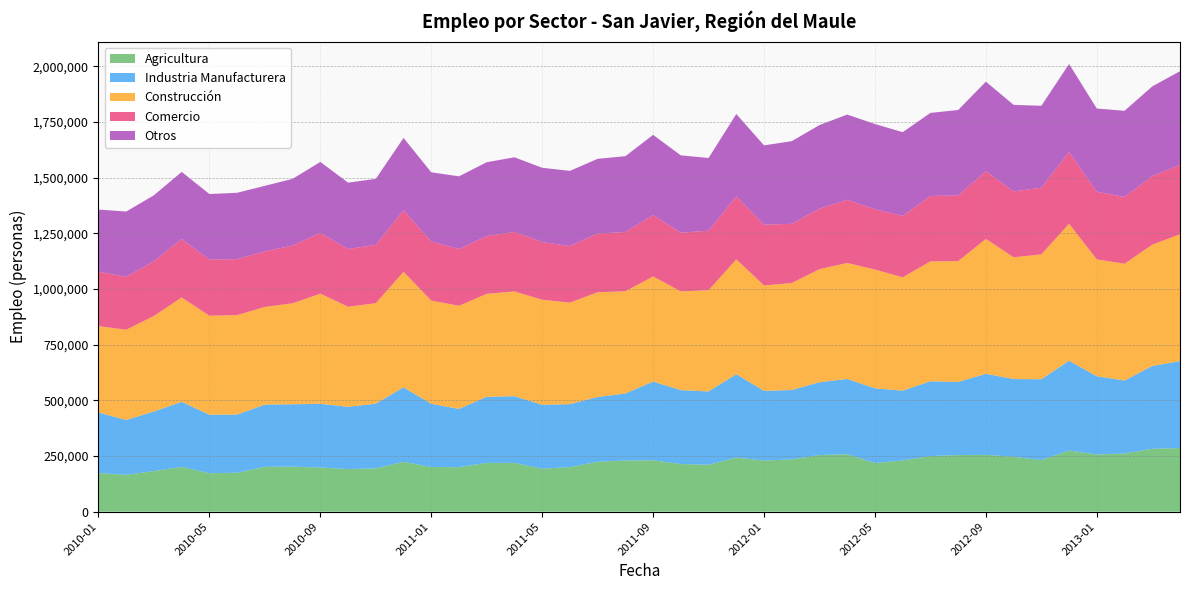

Reading left to right, extract all data points from this chart.

Agricultura: 2010-01=173730	2010-02=165169	2010-03=182218	2010-04=200751	2010-05=172515	2010-06=174831	2010-07=201450	2010-08=202054	2010-09=198262	2010-10=191324	2010-11=194628	2010-12=223658	2011-01=200523	2011-02=199785	2011-03=218948	2011-04=219006	2011-05=193035	2011-06=199970	2011-07=224156	2011-08=229823	2011-09=230750	2011-10=213766	2011-11=210927	2011-12=242494	2012-01=229323	2012-02=234751	2012-03=254302	2012-04=257876	2012-05=218393	2012-06=229912	2012-07=249622	2012-08=254128	2012-09=255026	2012-10=246151	2012-11=231434	2012-12=274219	2013-01=256779	2013-02=261091	2013-03=282336	2013-04=285459
Industria Manufacturera: 2010-01=271485	2010-02=246469	2010-03=267497	2010-04=292336	2010-05=262650	2010-06=261212	2010-07=279419	2010-08=280078	2010-09=285994	2010-10=279458	2010-11=290189	2010-12=334449	2011-01=283672	2011-02=261567	2011-03=296664	2011-04=299362	2011-05=286745	2011-06=282913	2011-07=290616	2011-08=300745	2011-09=353402	2011-10=331914	2011-11=328923	2011-12=374505	2012-01=312982	2012-02=311525	2012-03=326870	2012-04=338038	2012-05=335160	2012-06=313372	2012-07=335917	2012-08=328150	2012-09=363958	2012-10=349368	2012-11=363054	2012-12=403272	2013-01=351213	2013-02=327811	2013-03=371833	2013-04=390554
Construcción: 2010-01=387734	2010-02=405239	2010-03=428935	2010-04=468738	2010-05=444536	2010-06=446450	2010-07=438362	2010-08=453423	2010-09=494620	2010-10=449194	2010-11=451243	2010-12=518684	2011-01=463460	2011-02=463224	2011-03=462389	2011-04=470436	2011-05=471759	2011-06=455688	2011-07=470348	2011-08=458874	2011-09=471810	2011-10=443398	2011-11=454227	2011-12=515772	2012-01=473254	2012-02=480302	2012-03=507661	2012-04=520606	2012-05=533619	2012-06=508926	2012-07=538276	2012-08=542656	2012-09=605696	2012-10=546513	2012-11=560639	2012-12=615174	2013-01=524565	2013-02=524438	2013-03=544729	2013-04=569211
Comercio: 2010-01=244875	2010-02=237526	2010-03=246038	2010-04=261775	2010-05=252281	2010-06=251277	2010-07=249479	2010-08=259137	2010-09=273056	2010-10=259015	2010-11=262011	2010-12=276118	2011-01=265780	2011-02=254349	2011-03=259128	2011-04=267284	2011-05=258836	2011-06=253983	2011-07=263803	2011-08=266142	2011-09=275447	2011-10=263699	2011-11=267410	2011-12=282652	2012-01=272958	2012-02=265760	2012-03=271831	2012-04=283572	2012-05=270782	2012-06=275596	2012-07=293447	2012-08=294809	2012-09=303830	2012-10=295711	2012-11=299346	2012-12=322085	2013-01=304140	2013-02=299685	2013-03=307826	2013-04=311555
Otros: 2010-01=278597	2010-02=293036	2010-03=296076	2010-04=301929	2010-05=294177	2010-06=298038	2010-07=294231	2010-08=299600	2010-09=318399	2010-10=298279	2010-11=296248	2010-12=325117	2011-01=310361	2011-02=326588	2011-03=331890	2011-04=334996	2011-05=333550	2011-06=337597	2011-07=335331	2011-08=340453	2011-09=360464	2011-10=346904	2011-11=326378	2011-12=370074	2012-01=356074	2012-02=371177	2012-03=375226	2012-04=382870	2012-05=382456	2012-06=376027	2012-07=373122	2012-08=383669	2012-09=402172	2012-10=388722	2012-11=367924	2012-12=395352	2013-01=373377	2013-02=386830	2013-03=402666	2013-04=420943